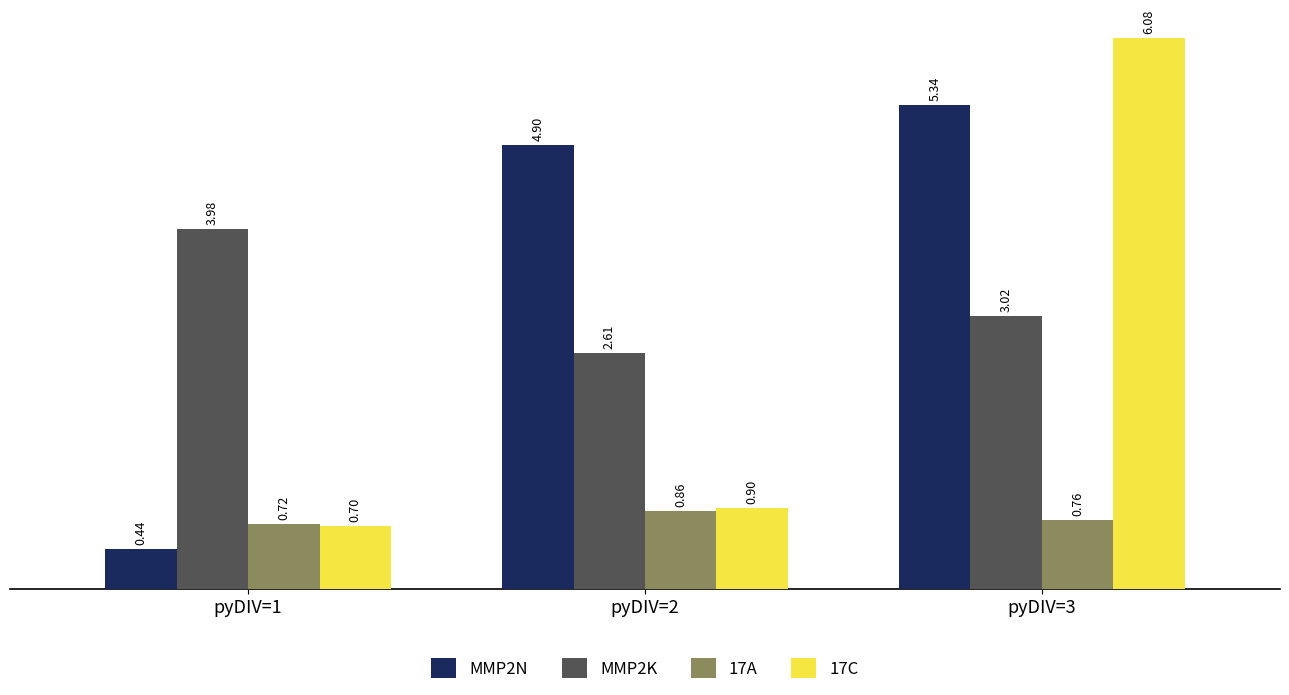

What is the sum of the 17C values at pyDIV=1 and pyDIV=2?

1.6